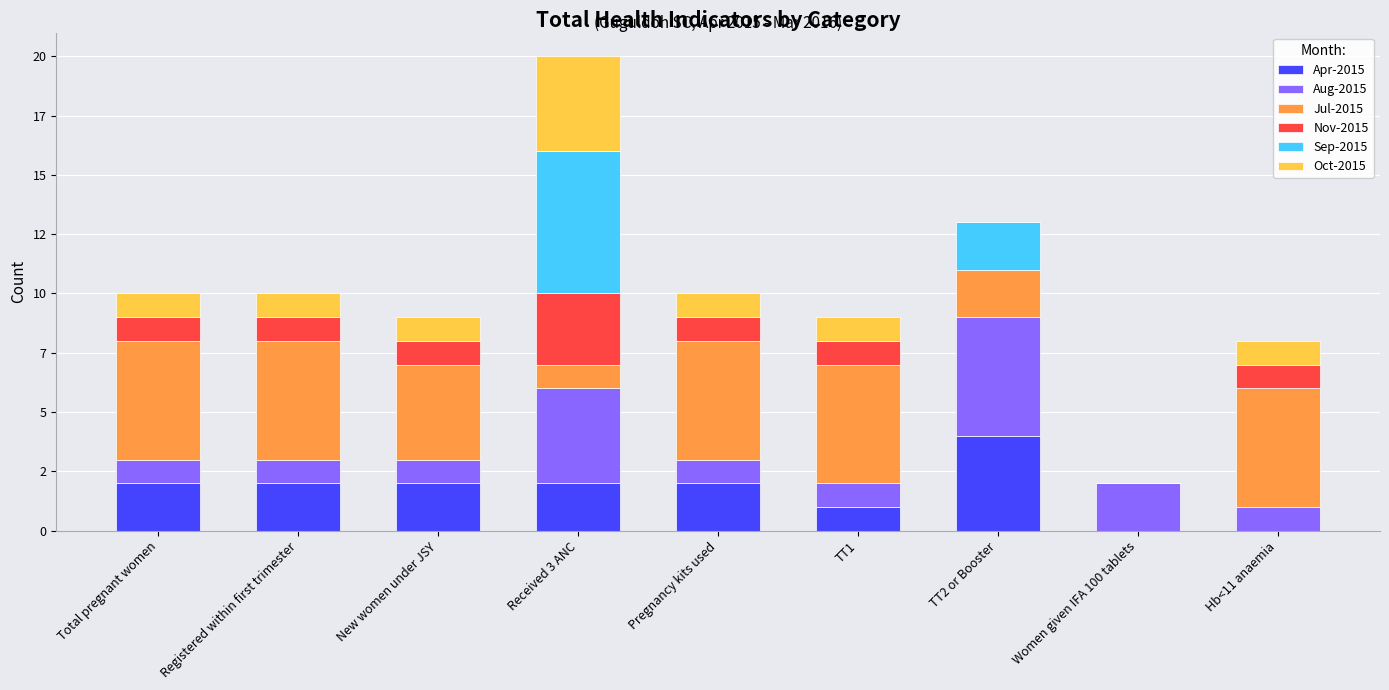

Are the bars horizontal?

No